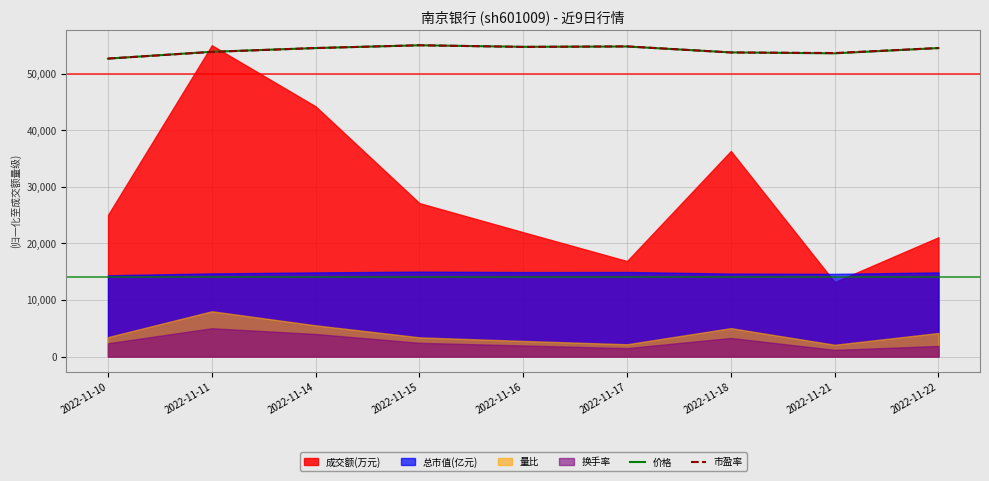

Between 2022-11-18 and 2022-11-17, which is larger?

2022-11-17